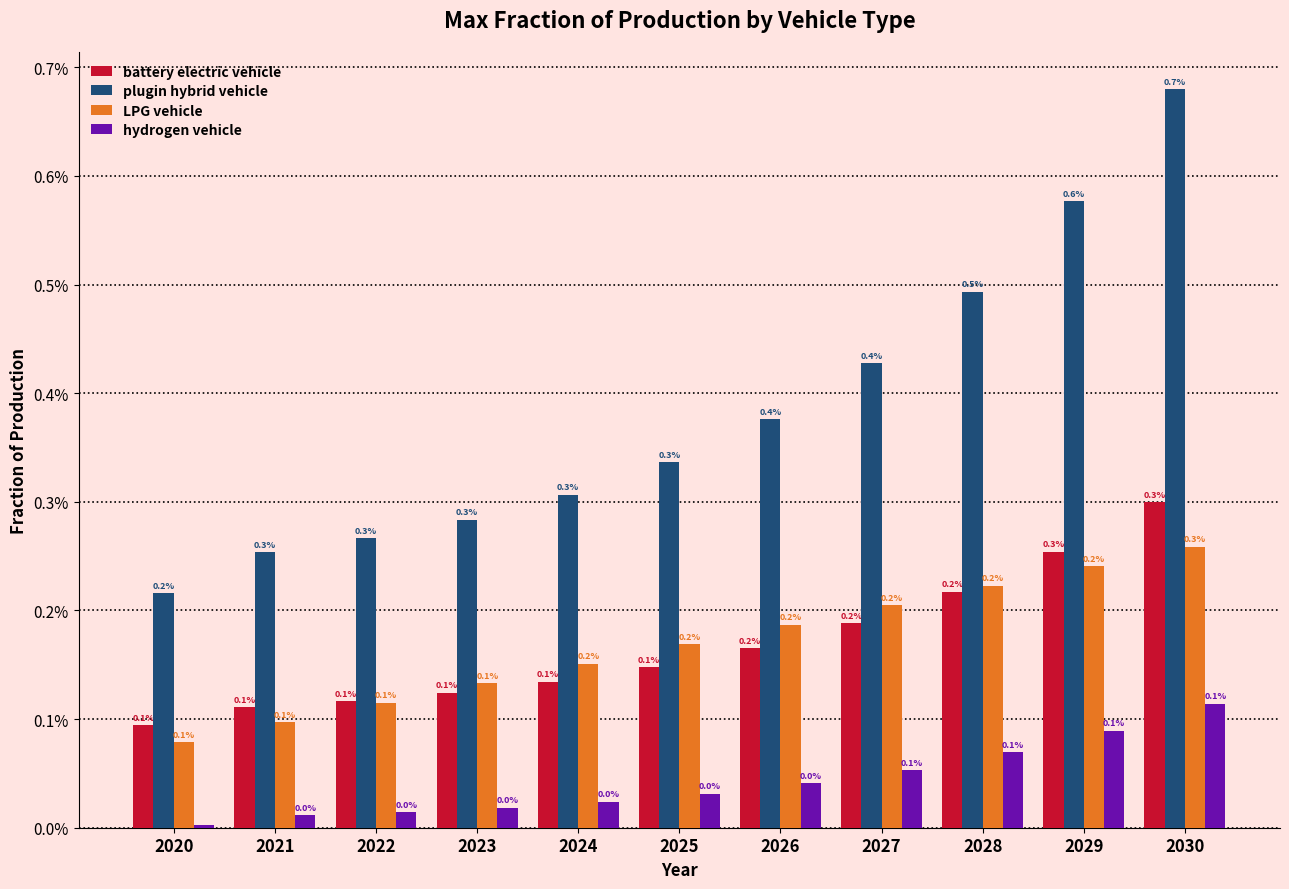

At which label is battery electric vehicle closest to 0?

2020